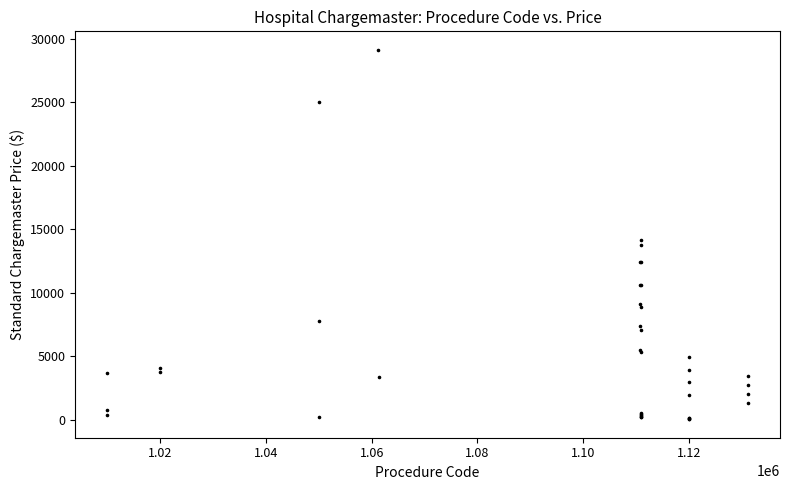

What Y value in the scatter plot is closest to 14592?

14184.0